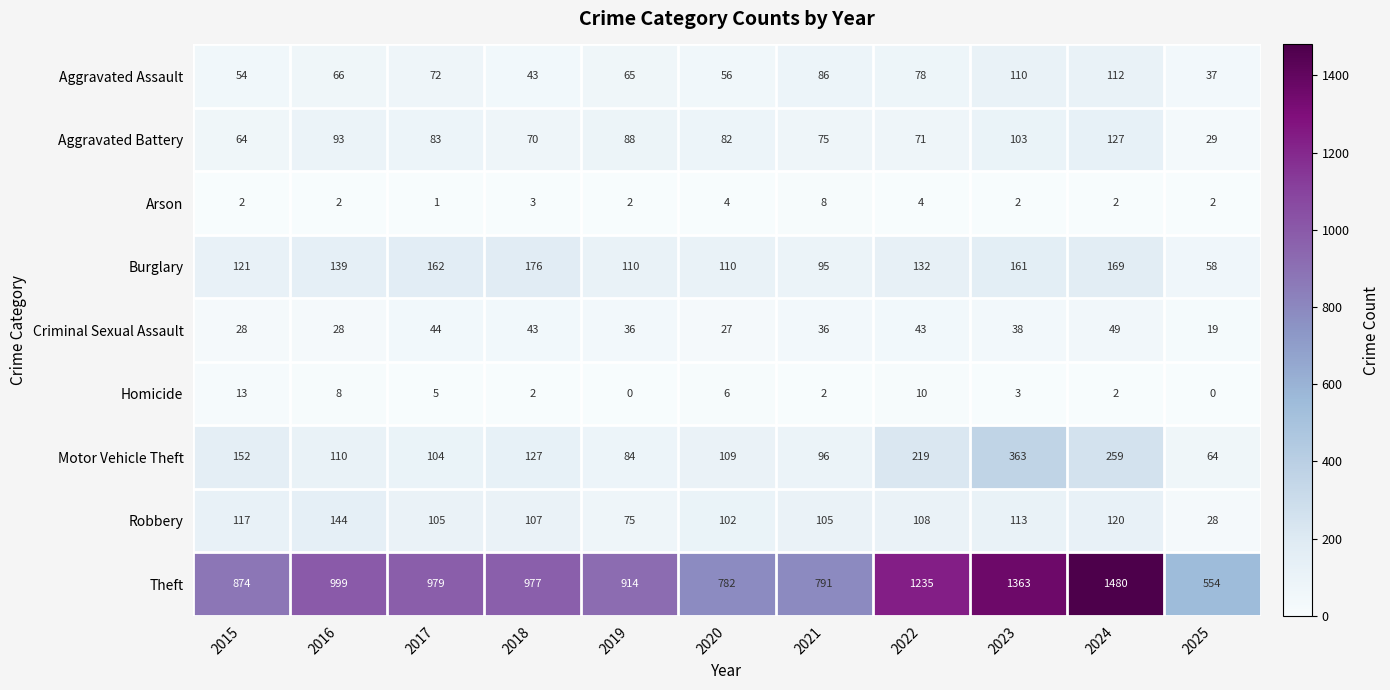

At which category does the chart reach its peak across all series?

2024